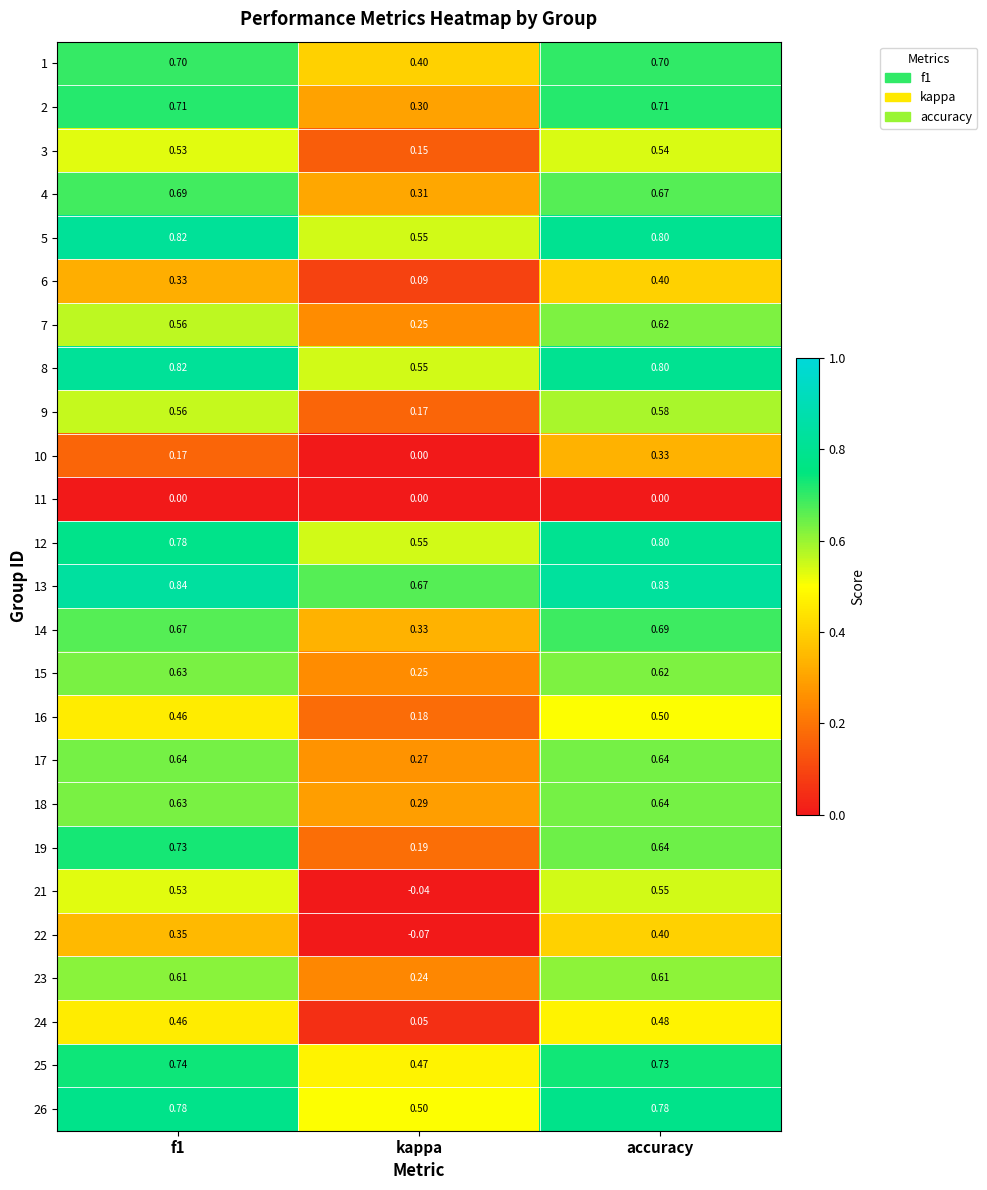

What is the total value across all series at accuracy?

15.1